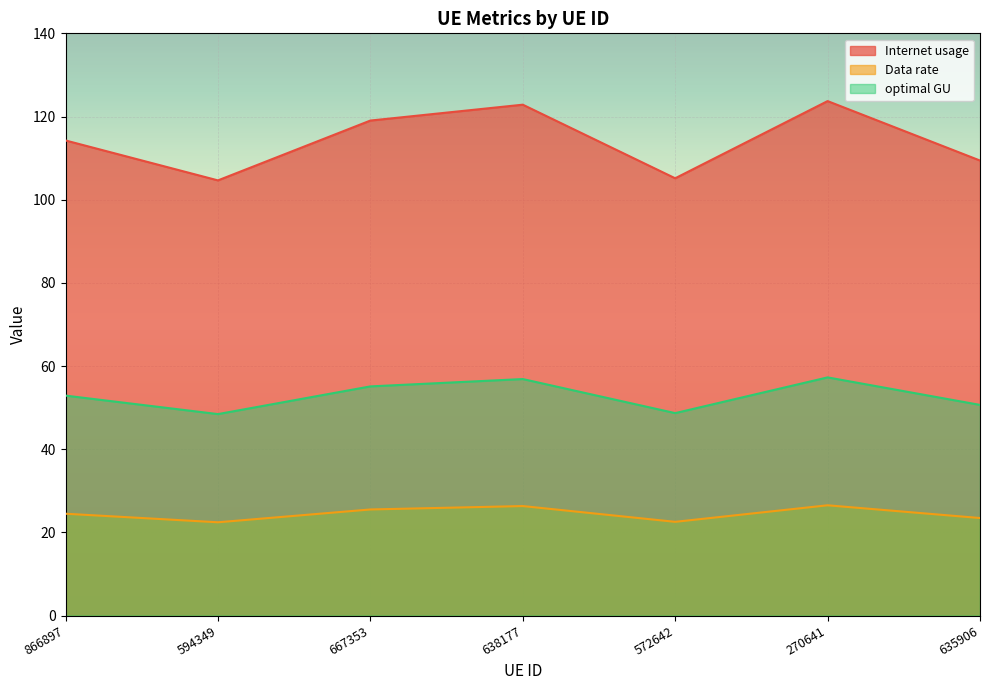

How many lines are shown in the chart?

3